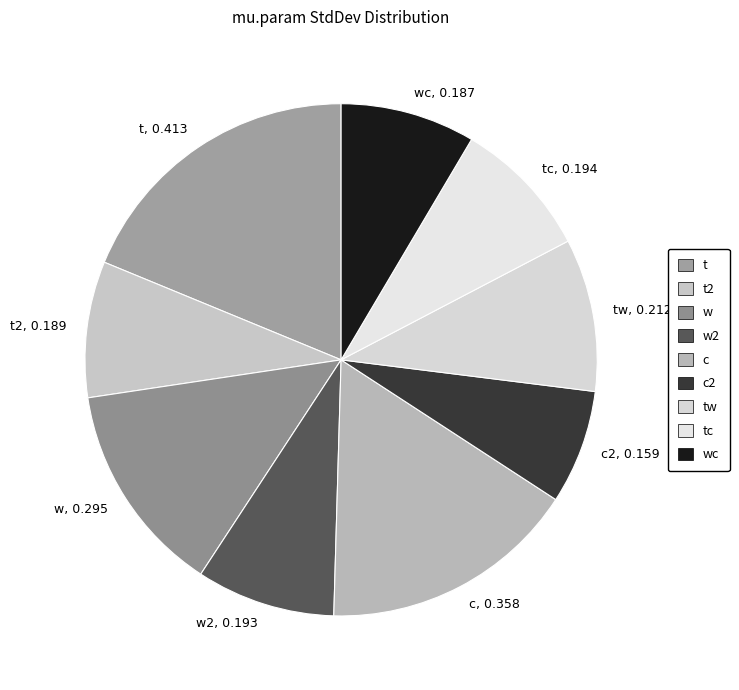

Is there a majority slice in this chart?

No